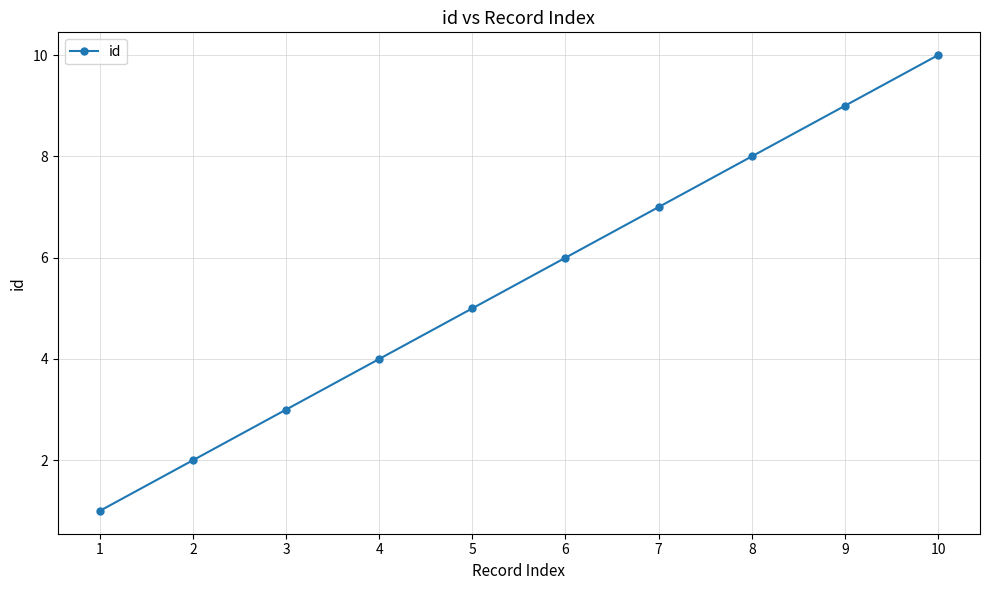

Does the chart display data point markers on the line(s)?

Yes